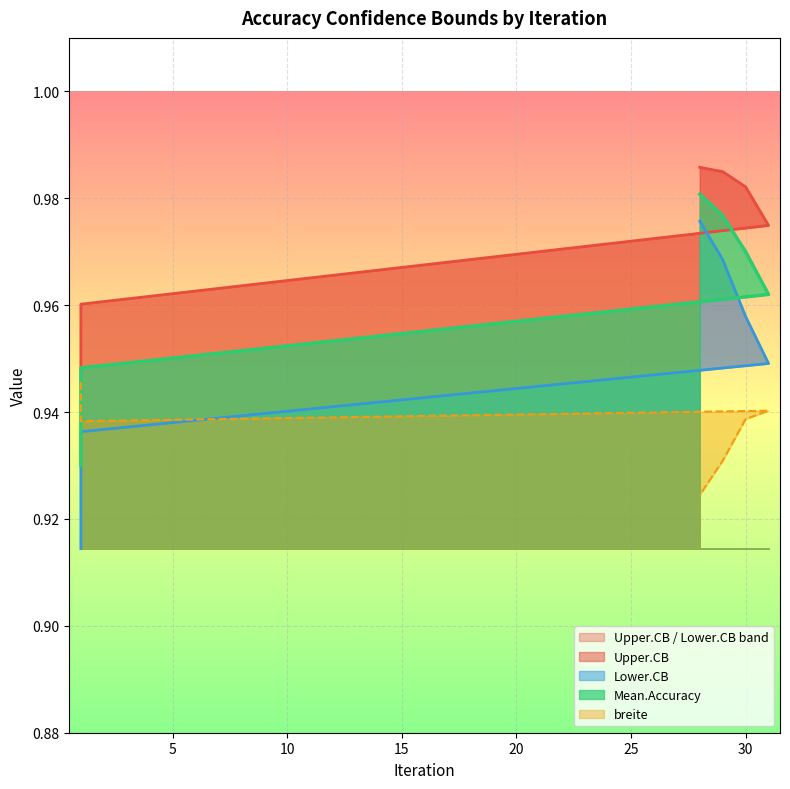

List the series in order of their overall mean, highest first.

Upper.CB, Mean.Accuracy, Lower.CB, breite